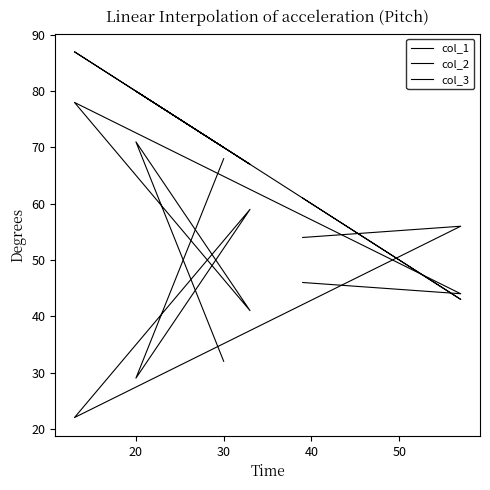

Which category has the lowest value in the col_1 series?

20